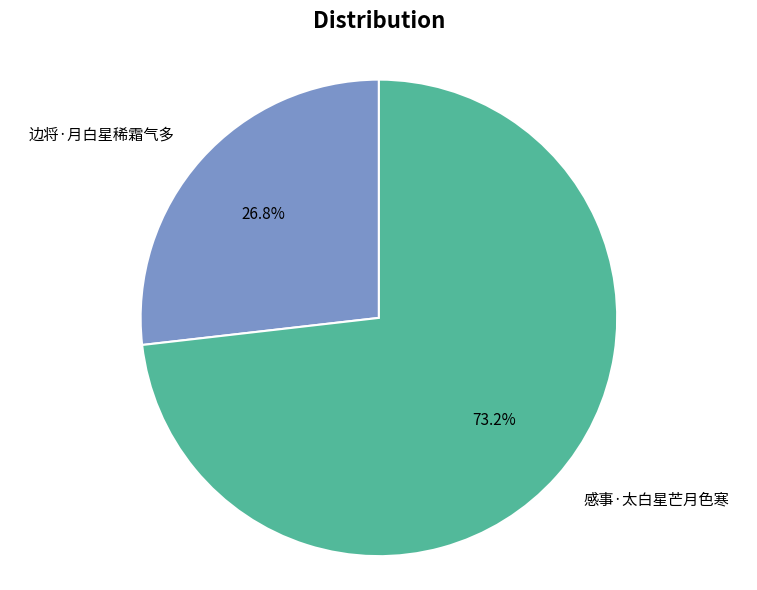

Is it true that 感事·太白星芒月色寒 is 68% of the pie?

False